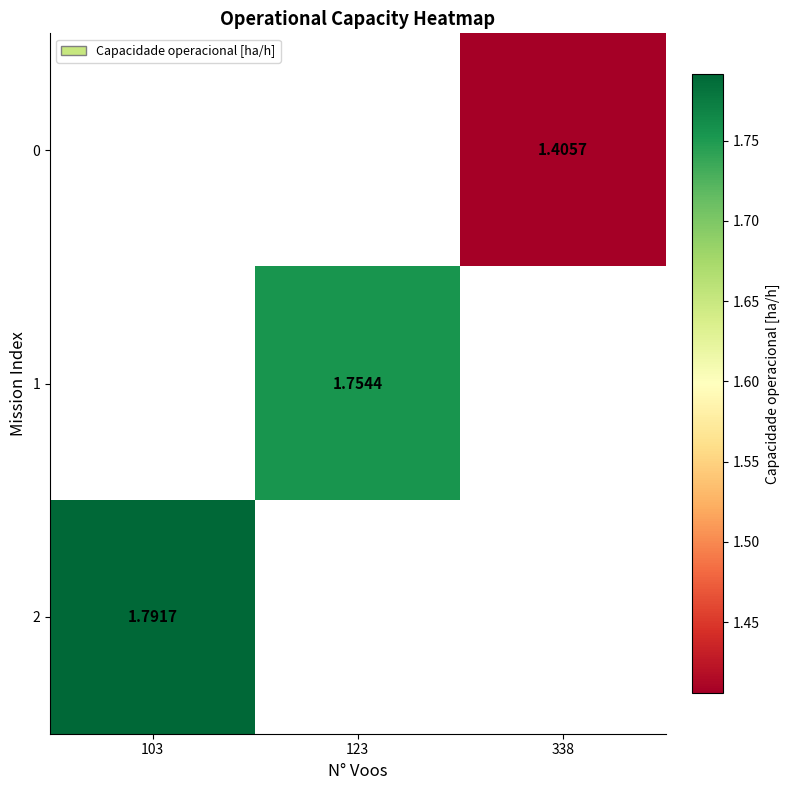

What is the highest value of the 2 series?

1.8